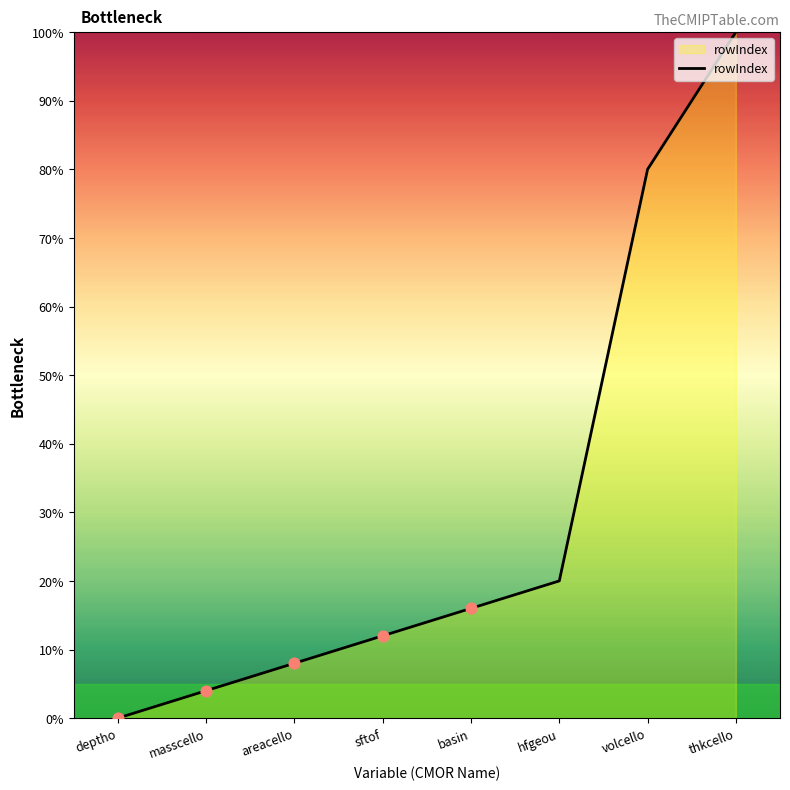

Approximately how many times larger is the value at sftof compared to hfgeou?

0.6